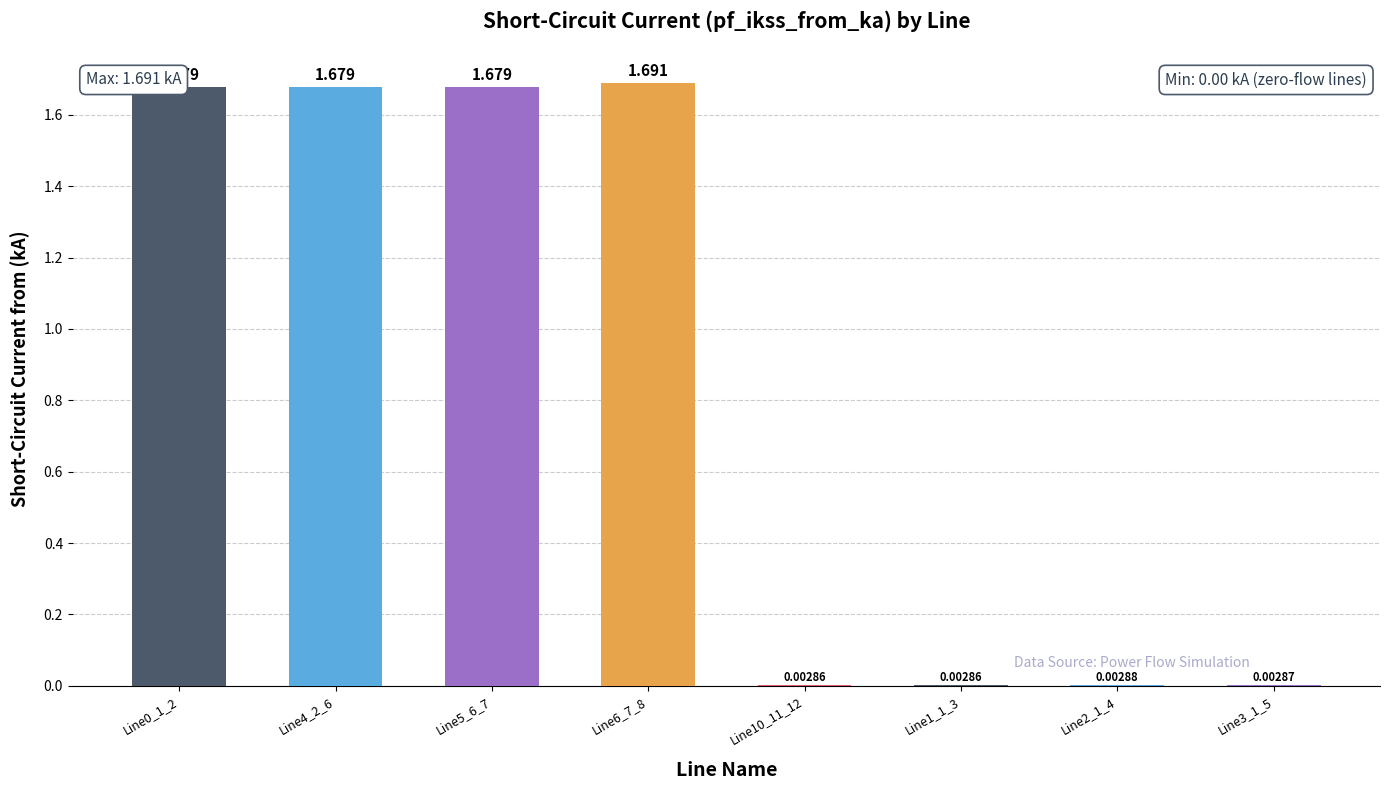

What is the label of the 4th bar from the left?

Line6_7_8